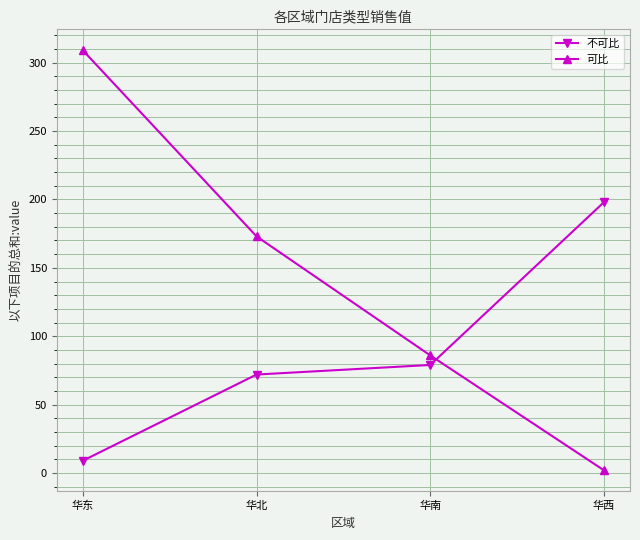

The value of 可比 at 华西 is 2. True or false?

True